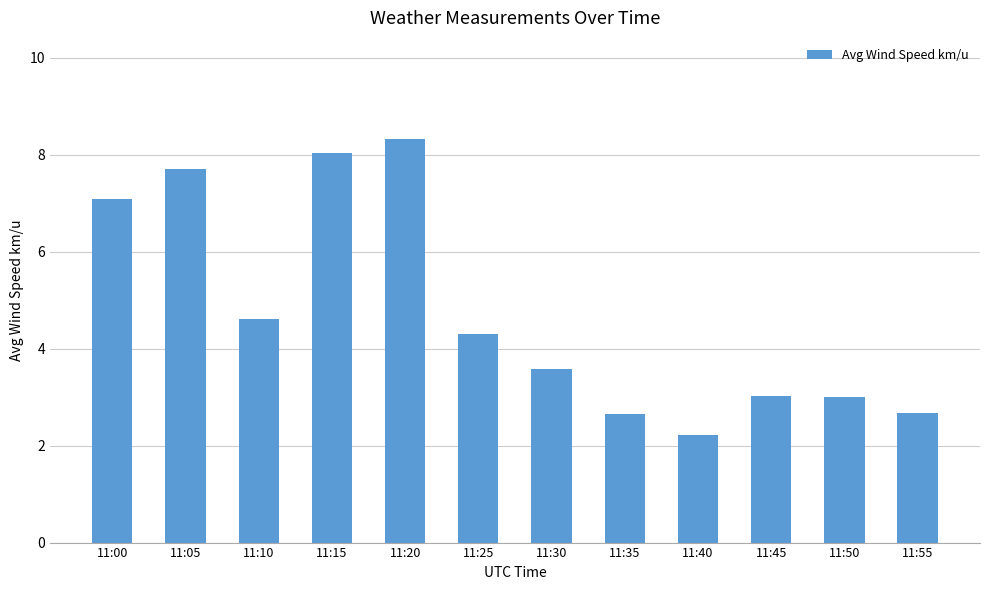

What value does the data have at 11:30?

3.6